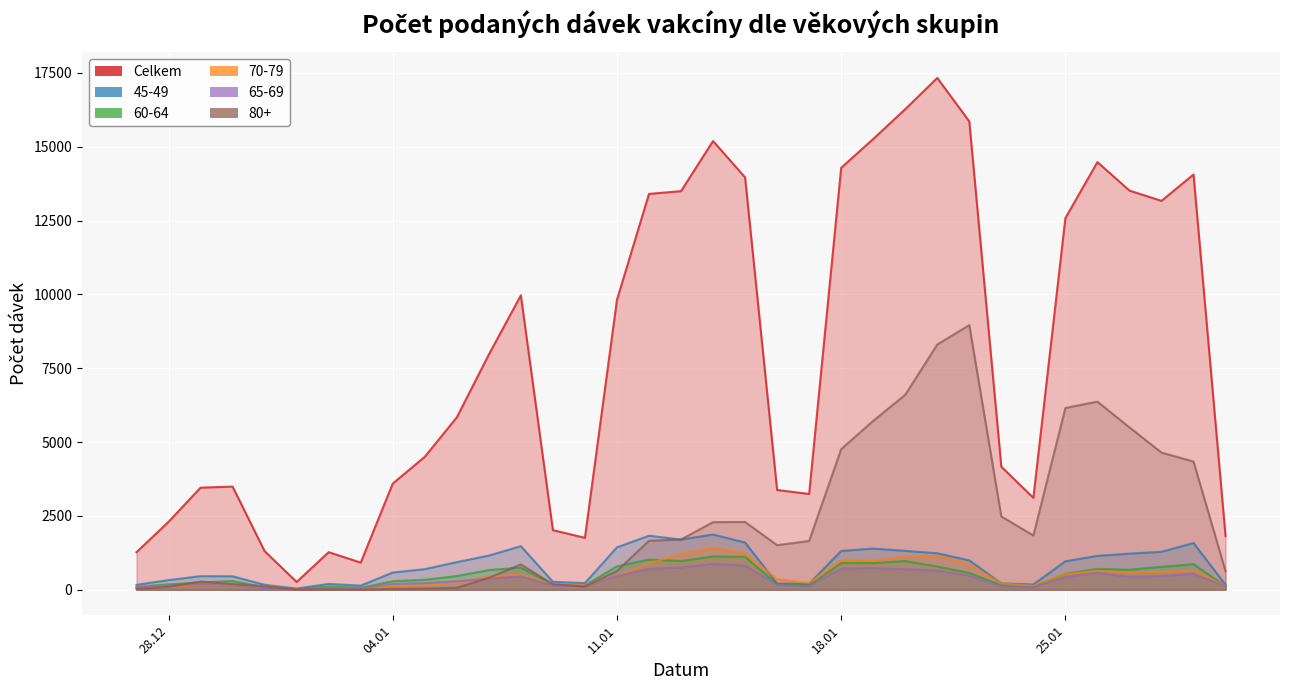

What is the value of the Celkem point at the 13th from the left?

9968